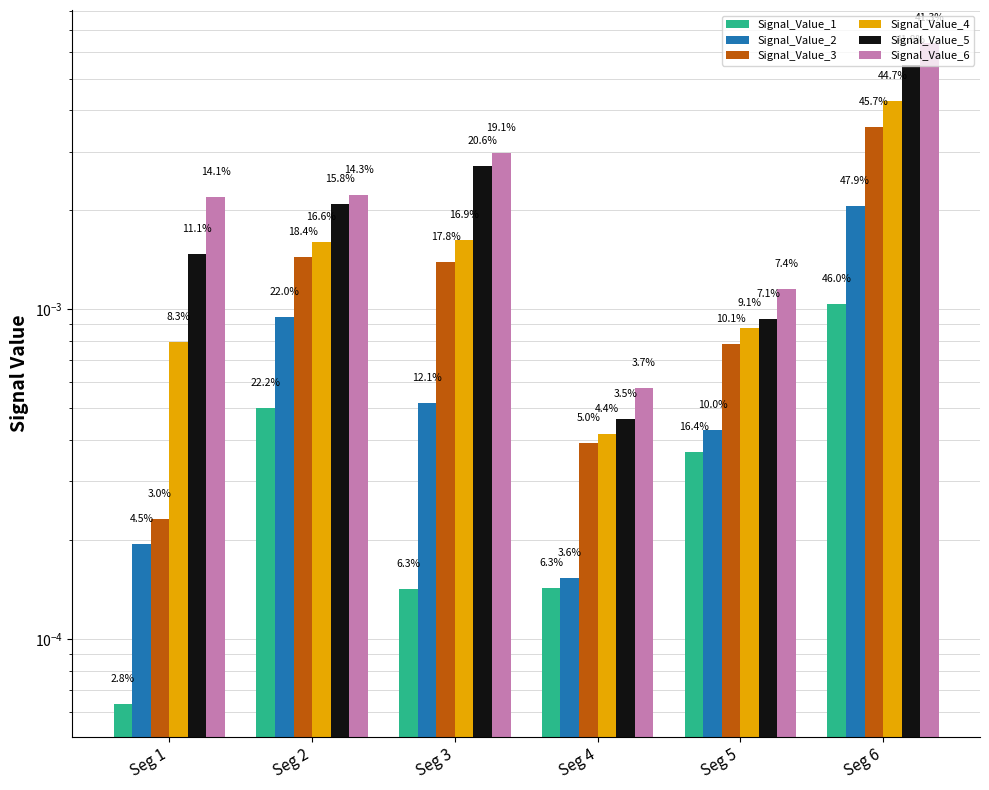

List the series in order of their peak value, highest first.

Signal_Value_6, Signal_Value_5, Signal_Value_4, Signal_Value_3, Signal_Value_2, Signal_Value_1